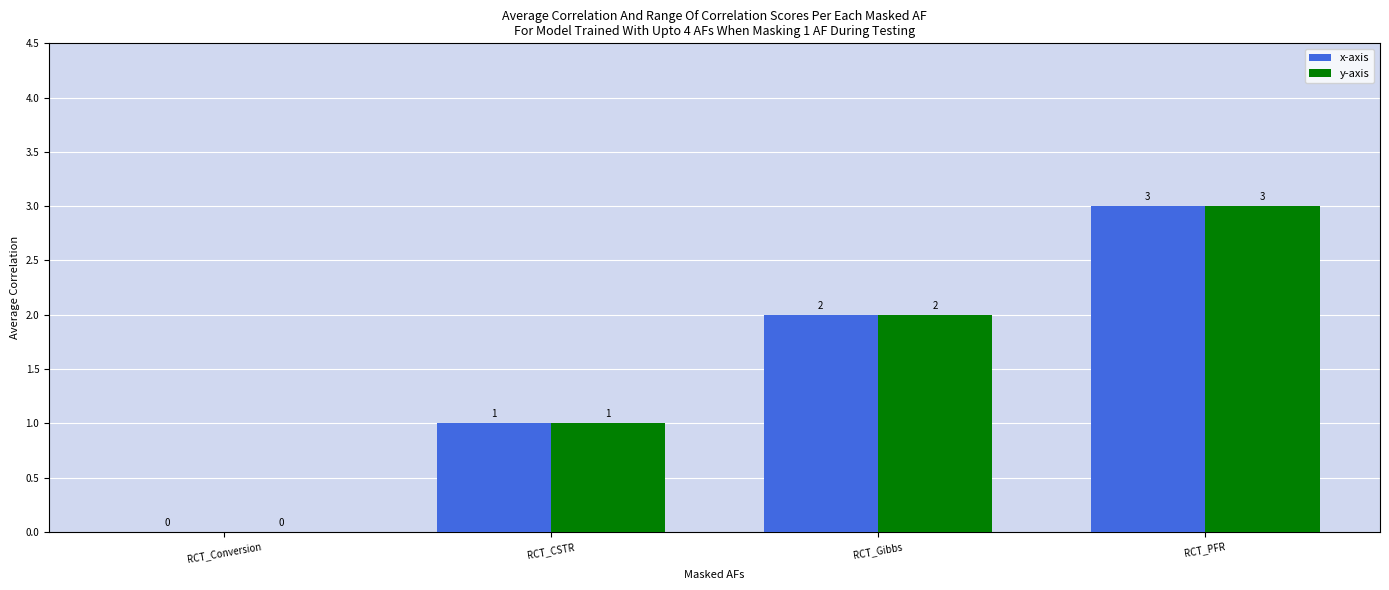

At which label is y-axis closest to 1?

RCT_CSTR